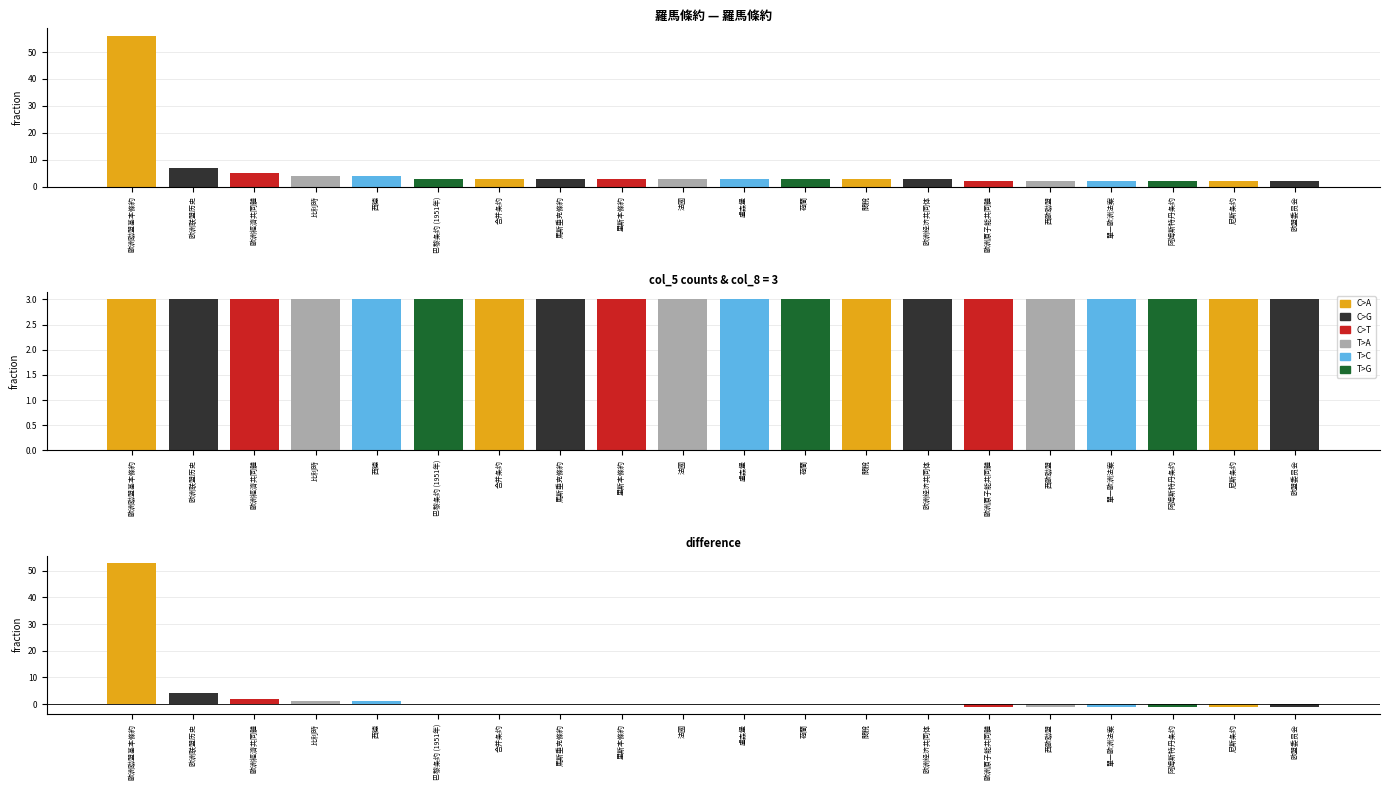

Reading left to right, transcribe all the data shown in this chart.

56	7	5	4	4	3	3	3	3	3	3	3	3	3	2	2	2	2	2	2